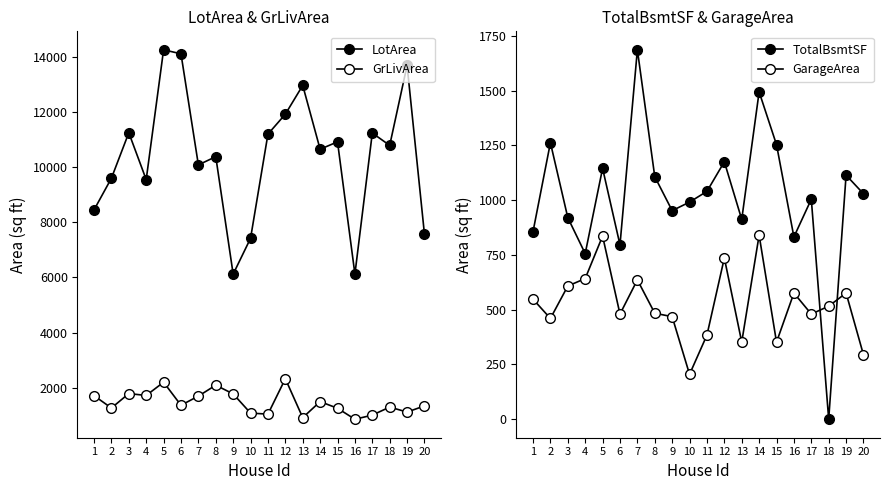

List the series in order of their peak value, lowest first.

GarageArea, TotalBsmtSF, GrLivArea, LotArea